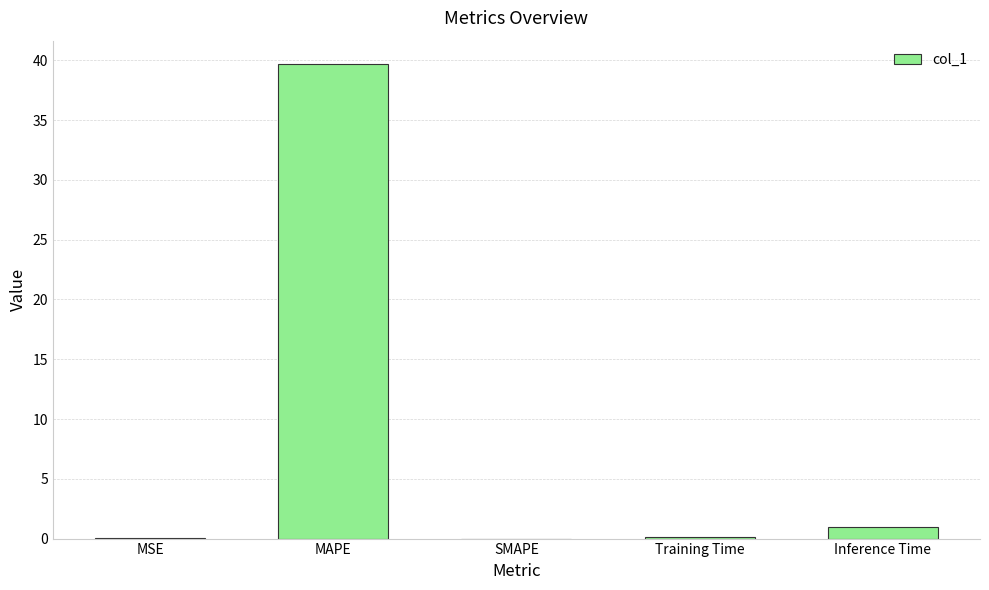

Are the bars horizontal?

No